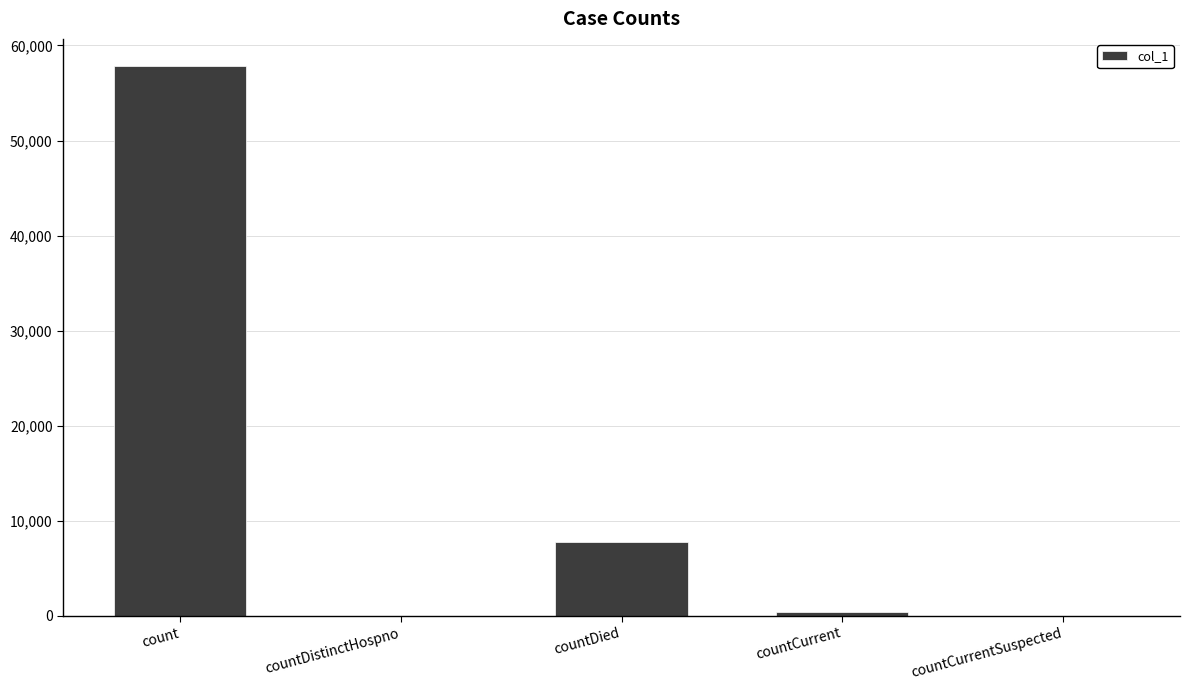

Where is the data nearest to the value 28902?

countDied